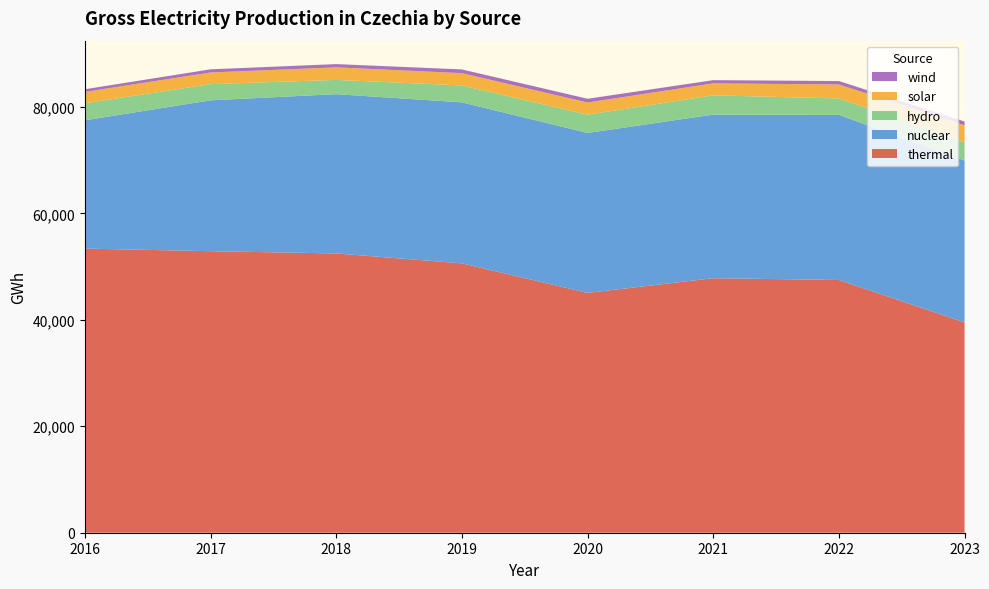

Reading left to right, transcribe all the data shown in this chart.

thermal: 2016=53375.0	2017=52886.0	2018=52464.0	2019=50598.0	2020=45051.0	2021=47813.0	2022=47475.6	2023=39506.3
nuclear: 2016=24104.0	2017=28340.0	2018=29921.0	2019=30246.0	2020=30043.0	2021=30731.0	2022=31021.8	2023=30410.5
hydro: 2016=3202.0	2017=3040.0	2018=2679.0	2019=3175.0	2020=3437.0	2021=3620.0	2022=3083.2	2023=3417.0
solar: 2016=2131.0	2017=2193.0	2018=2359.0	2019=2312.0	2020=2287.0	2021=2250.0	2022=2626.3	2023=3210.4
wind: 2016=497.0	2017=591.0	2018=609.0	2019=700.0	2020=699.0	2021=602.0	2022=641.3	2023=701.6